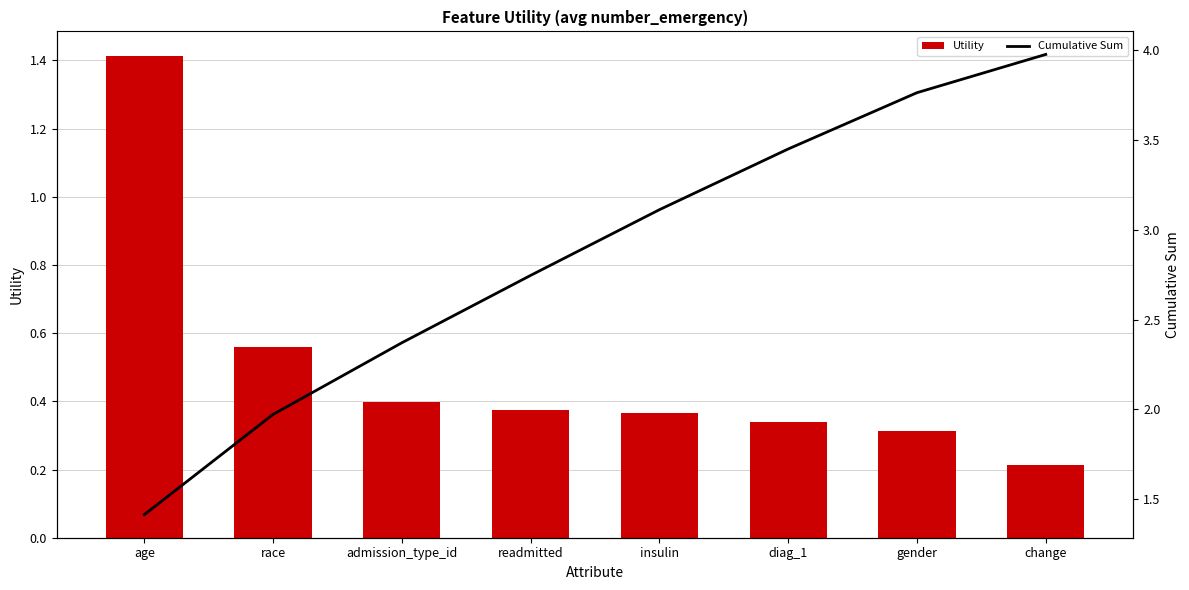

Where does the Cumulative Sum series first go above 3?

insulin